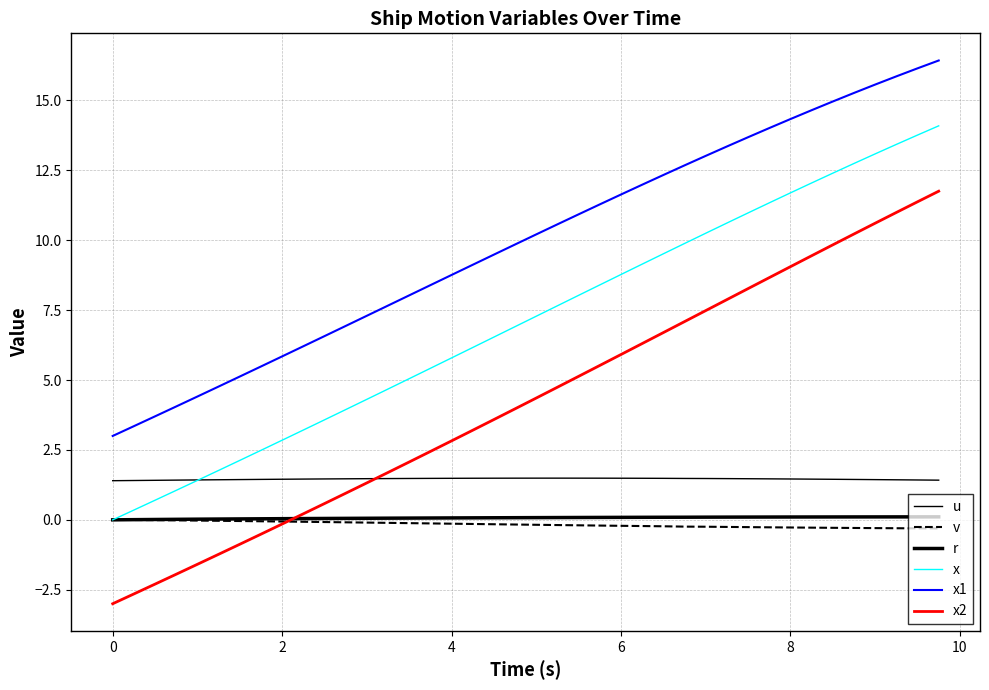

How many lines are shown in the chart?

6